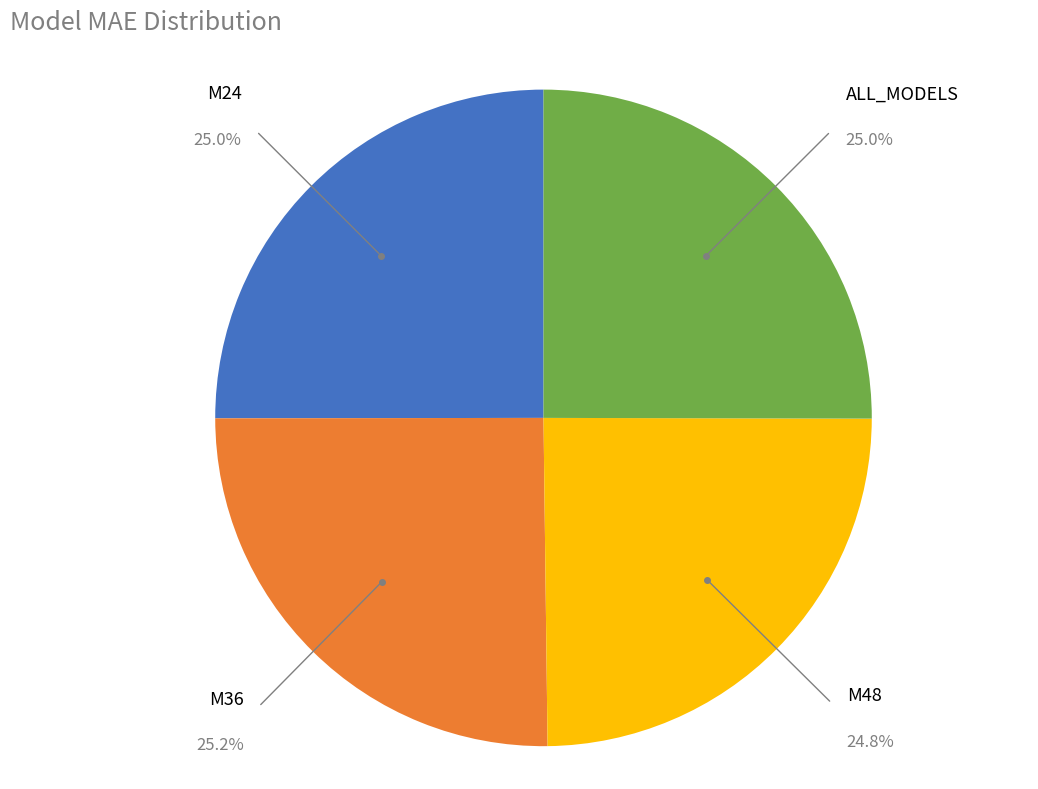

Does any single category account for the majority?

No